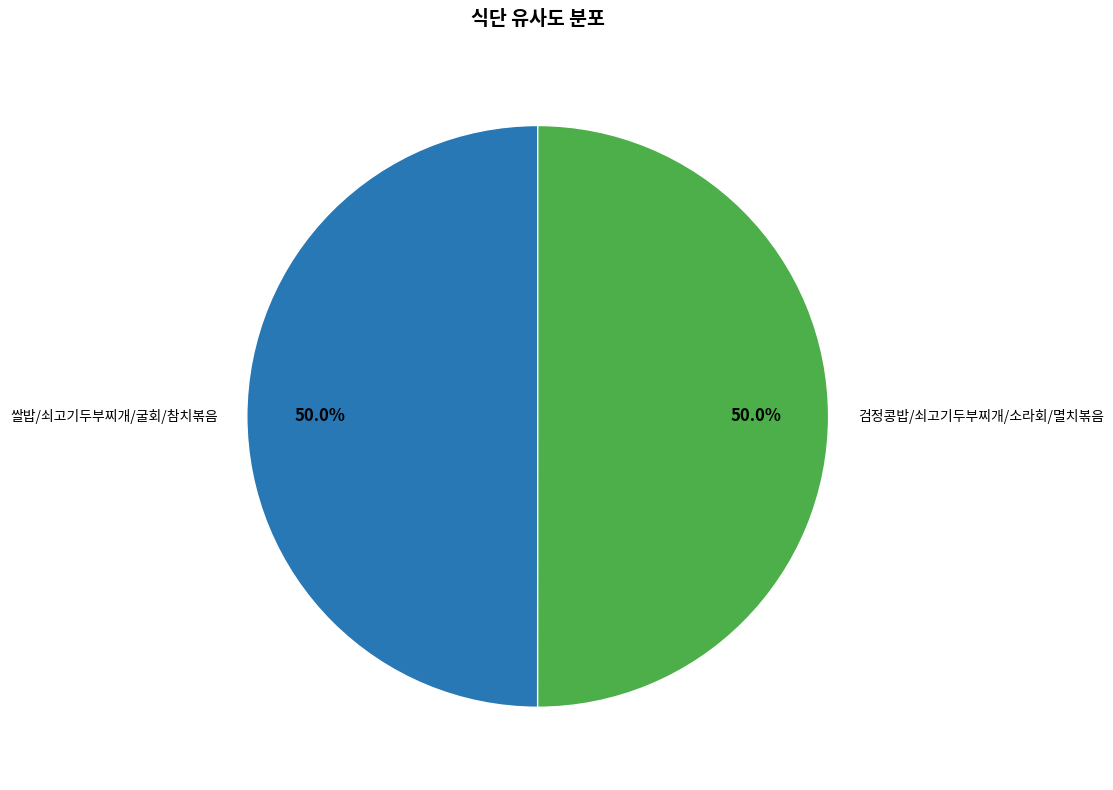

Combined, what portion of the pie is 쌀밥/쇠고기두부찌개/굴회/참치볶음 and 검정콩밥/쇠고기두부찌개/소라회/멸치볶음?

100.0%